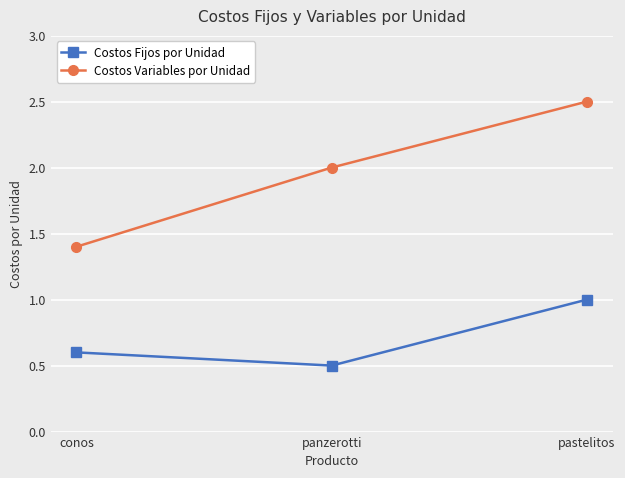

Is it true that Costos Variables por Unidad equals 2.8 at panzerotti?

False